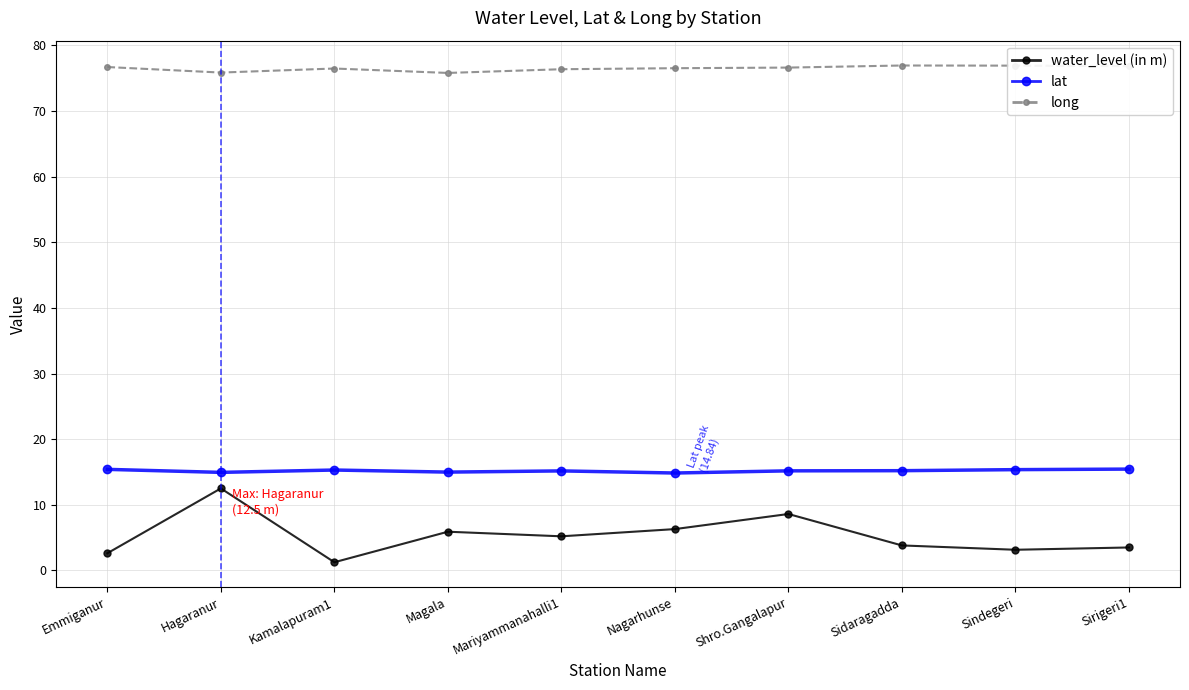

True or false: long and lat intersect in this chart.

False